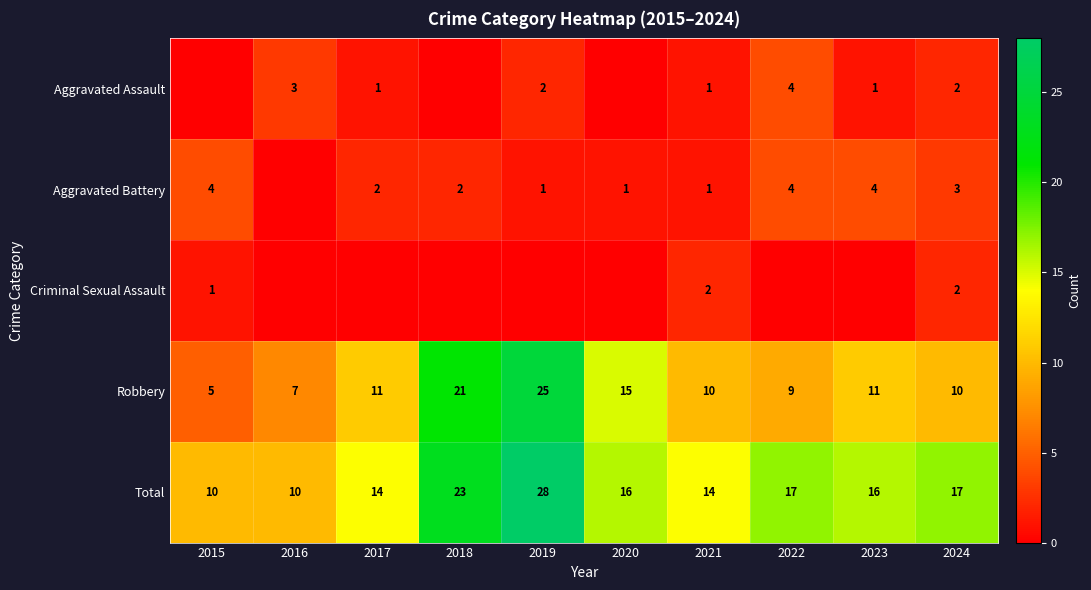

Is it true that Robbery equals 14 at 2022?

False